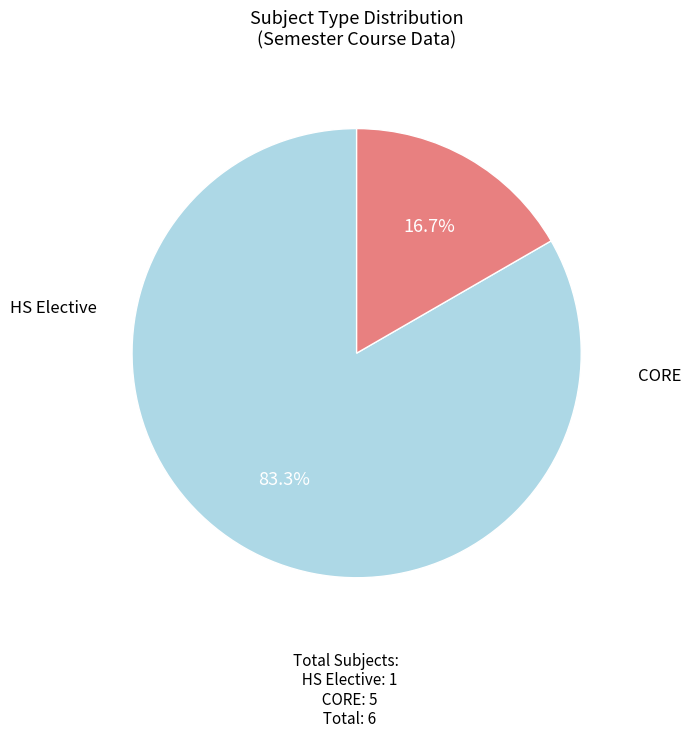

Does any single category account for the majority?

Yes